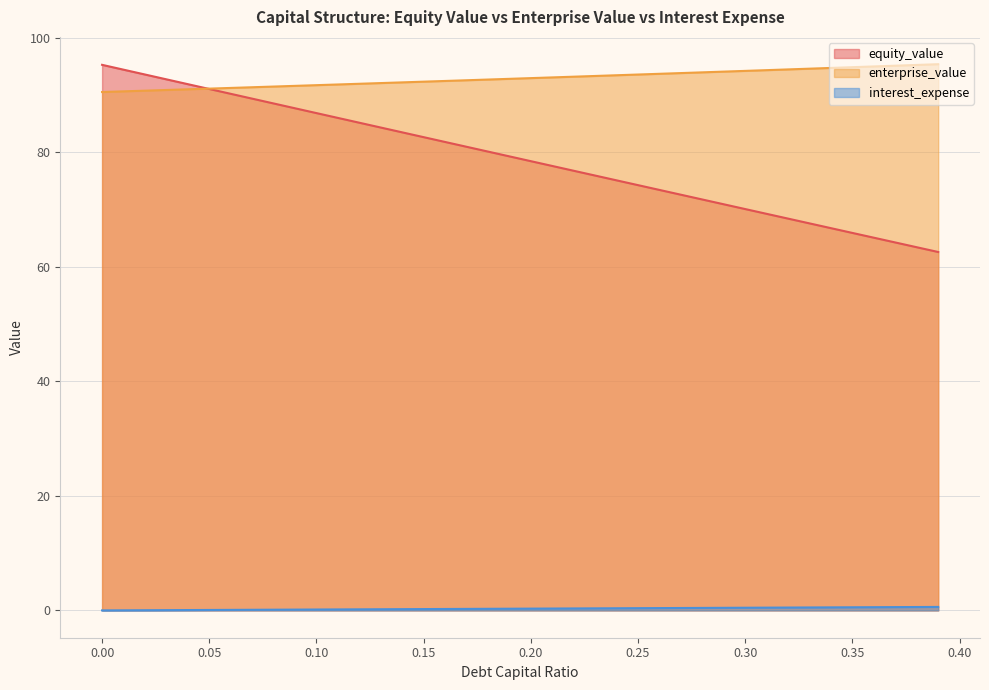

What is the total value across all series at 0.29?

165.5